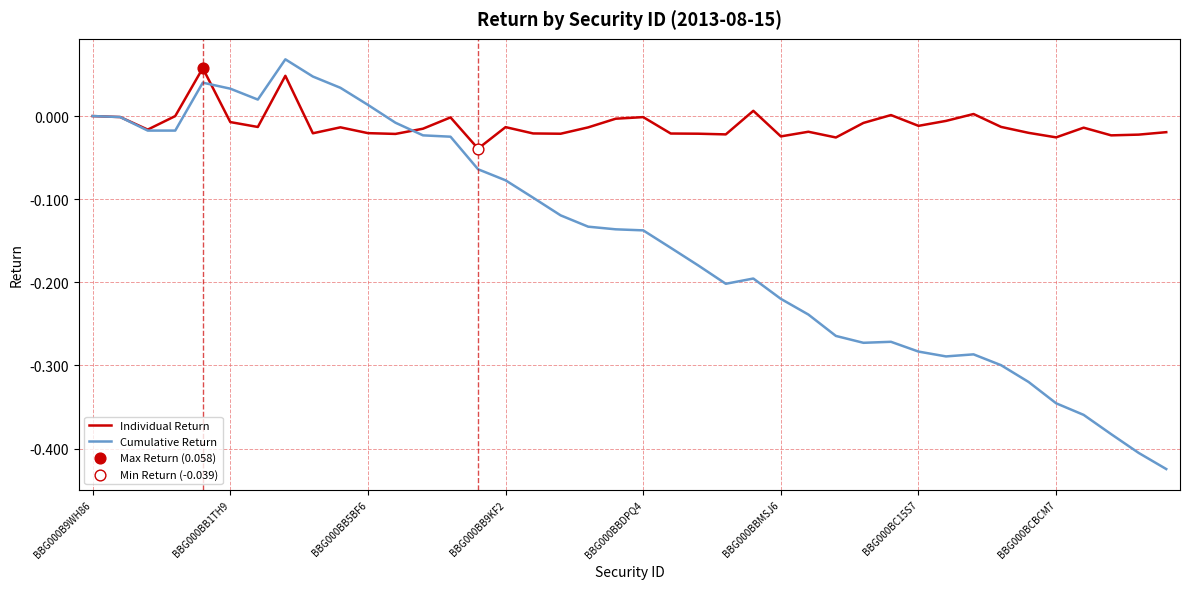

Which series has the largest total across all categories?

Individual Return